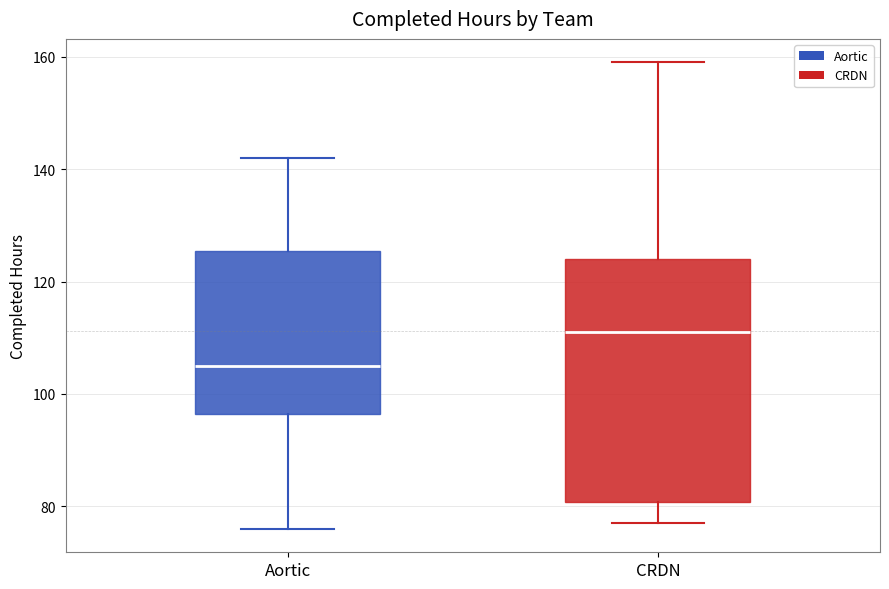

Reading left to right, read every box against the y-axis: the position of its median line, the range the box covers, and the ends of its whiskers. The values are not printed on the chart, so give them approximately, as read against the axis.

Aortic: median 106, box 96 to 126, whiskers 76 to 142
CRDN: median 112, box 80 to 124, whiskers 78 to 160